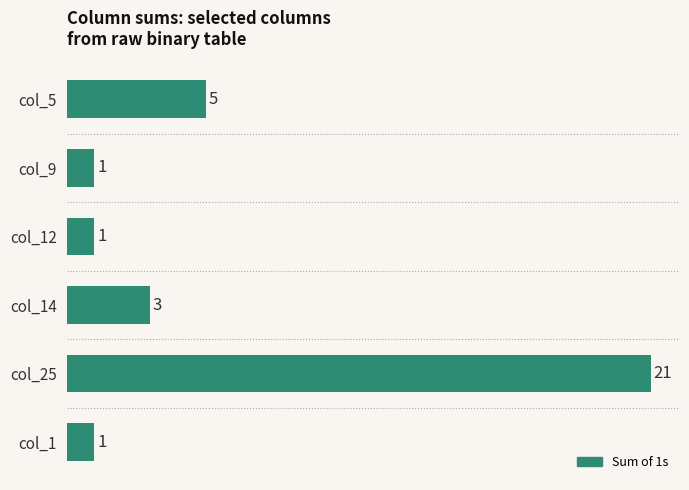

What is the maximum value shown in the chart?

21